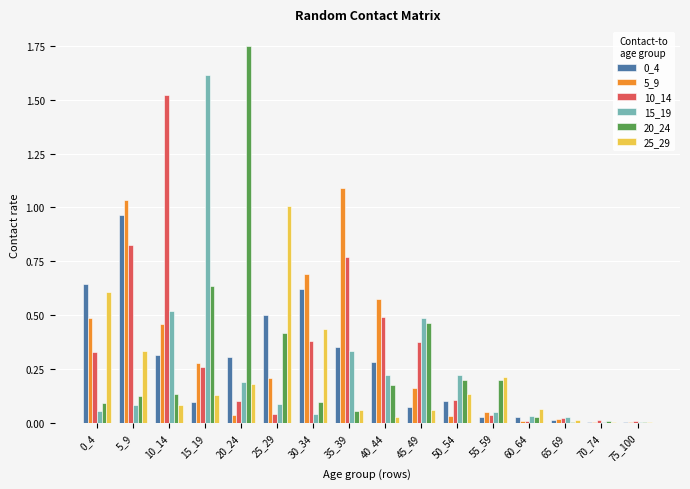

Is the value of 10_14 at 50_54 greater than the value of 20_24 at 15_19?

No